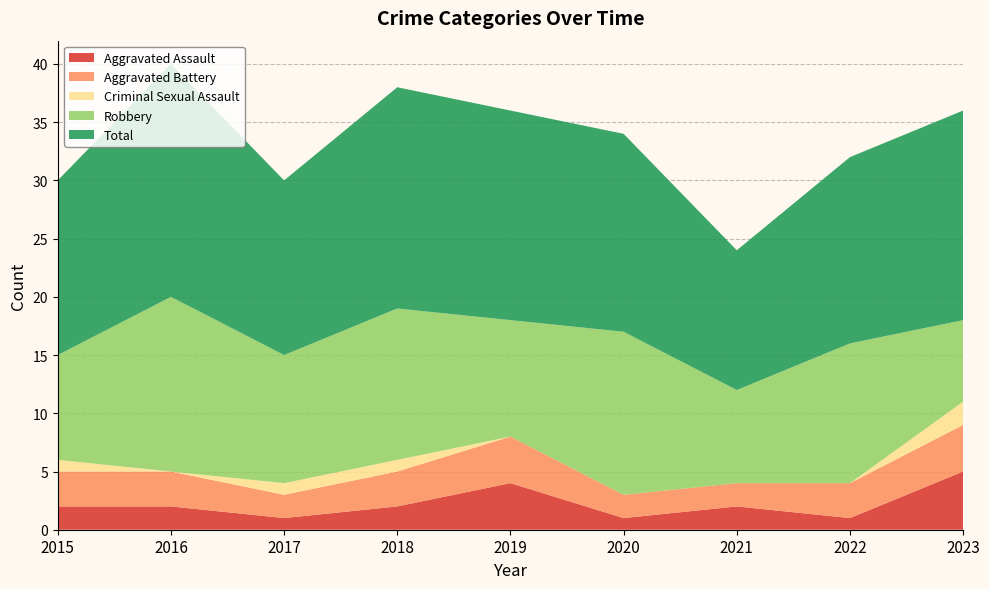

Reading left to right, transcribe all the data shown in this chart.

Aggravated Assault: 2015=2	2016=2	2017=1	2018=2	2019=4	2020=1	2021=2	2022=1	2023=5
Aggravated Battery: 2015=3	2016=3	2017=2	2018=3	2019=4	2020=2	2021=2	2022=3	2023=4
Criminal Sexual Assault: 2015=1	2016=0	2017=1	2018=1	2019=0	2020=0	2021=0	2022=0	2023=2
Robbery: 2015=9	2016=15	2017=11	2018=13	2019=10	2020=14	2021=8	2022=12	2023=7
Total: 2015=15	2016=20	2017=15	2018=19	2019=18	2020=17	2021=12	2022=16	2023=18